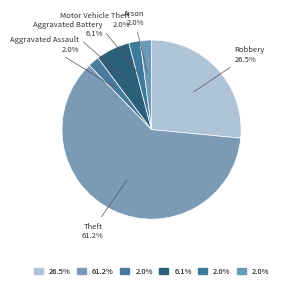

Count the number of slices in the pie.

6